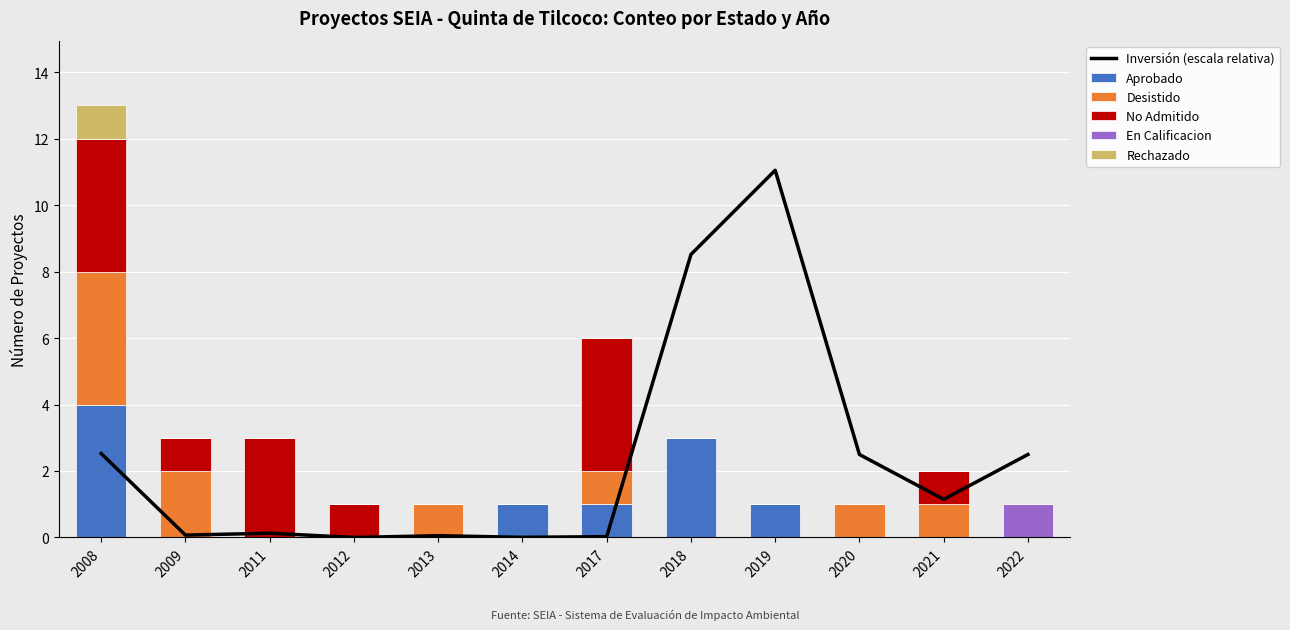

How many data points does each series have?

12